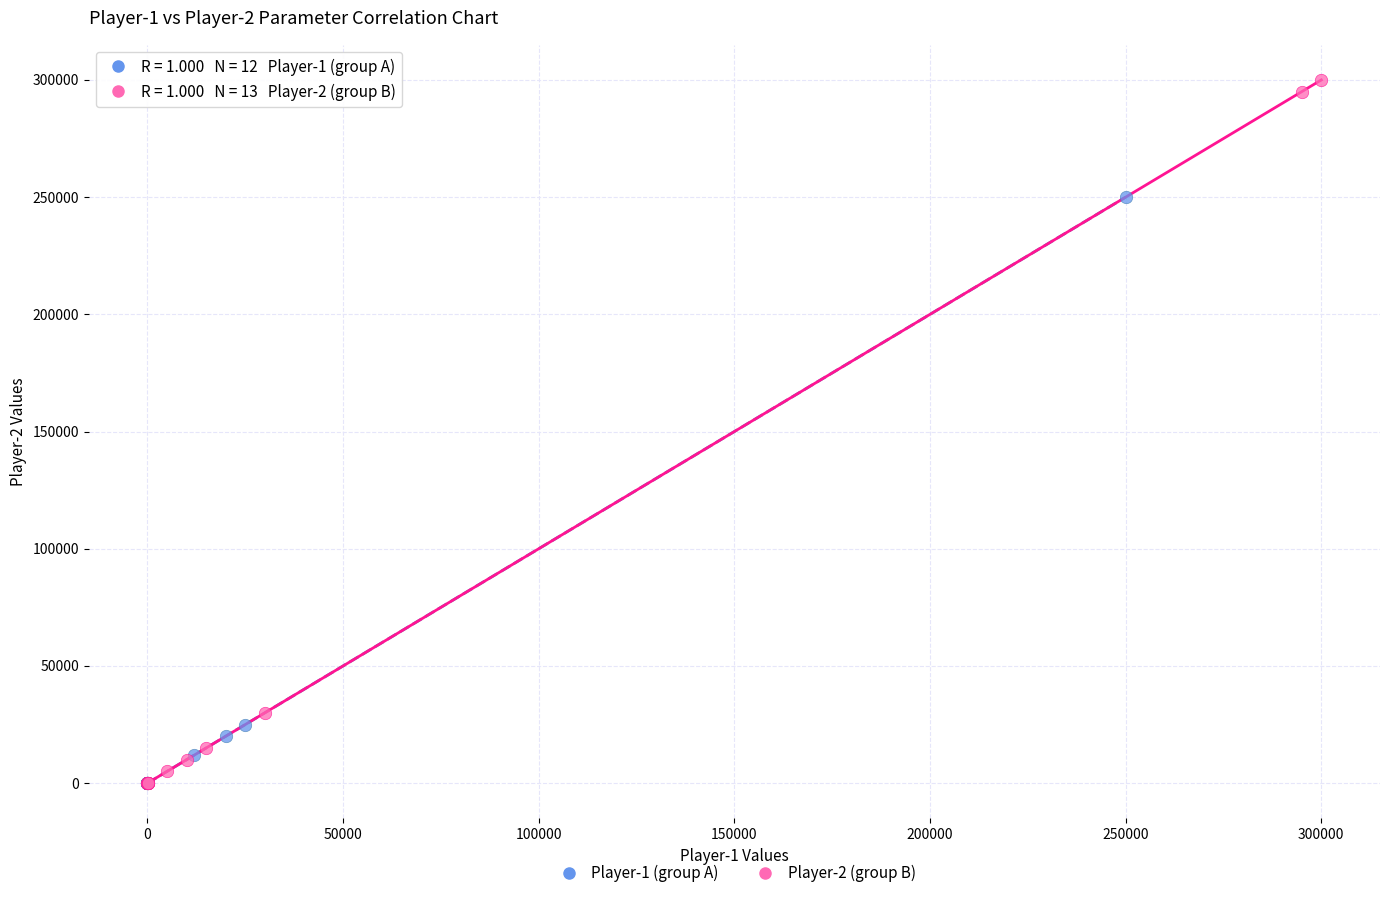

Which series has the widest spread of Y values?

Player-2 (group B)